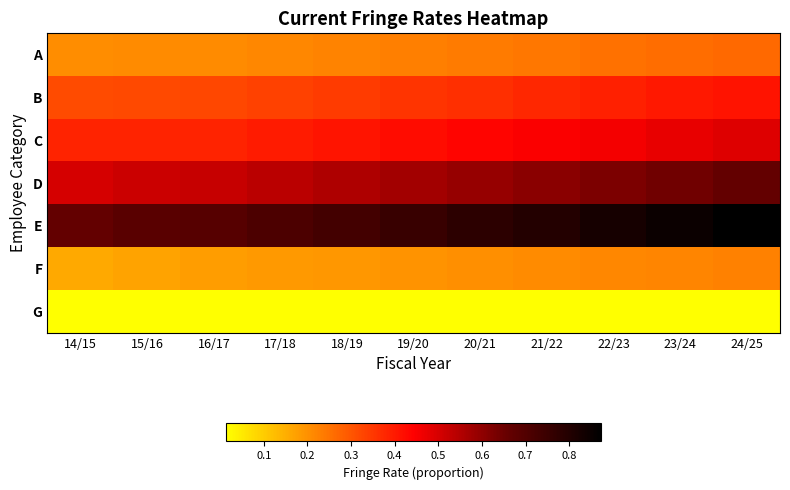

How many categories are shown in the chart?

11